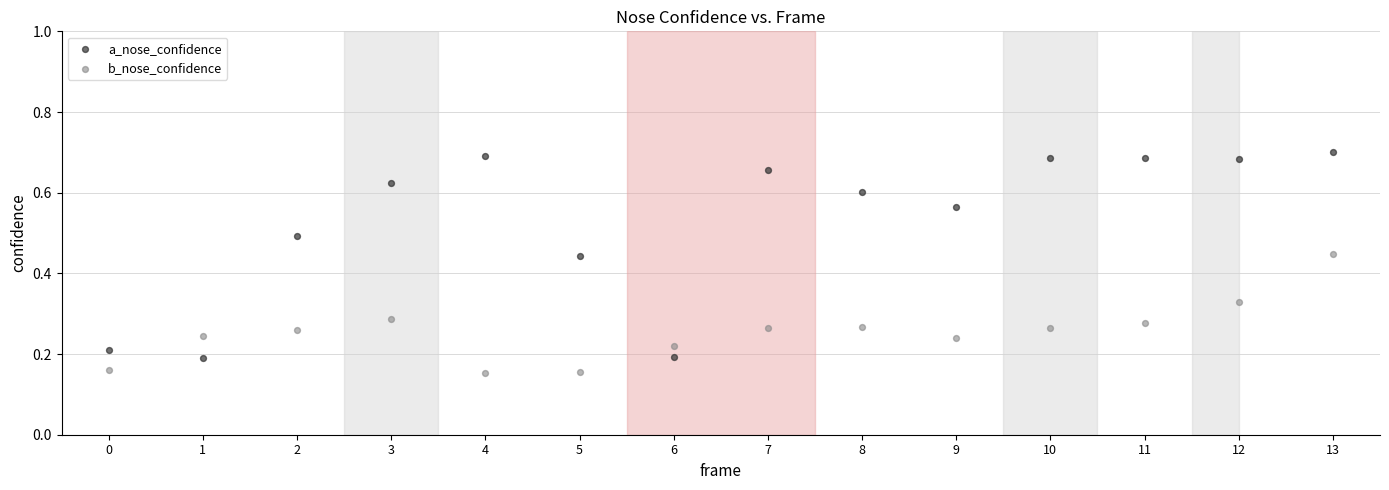

What are all the series names shown in the legend?

a_nose_confidence, b_nose_confidence